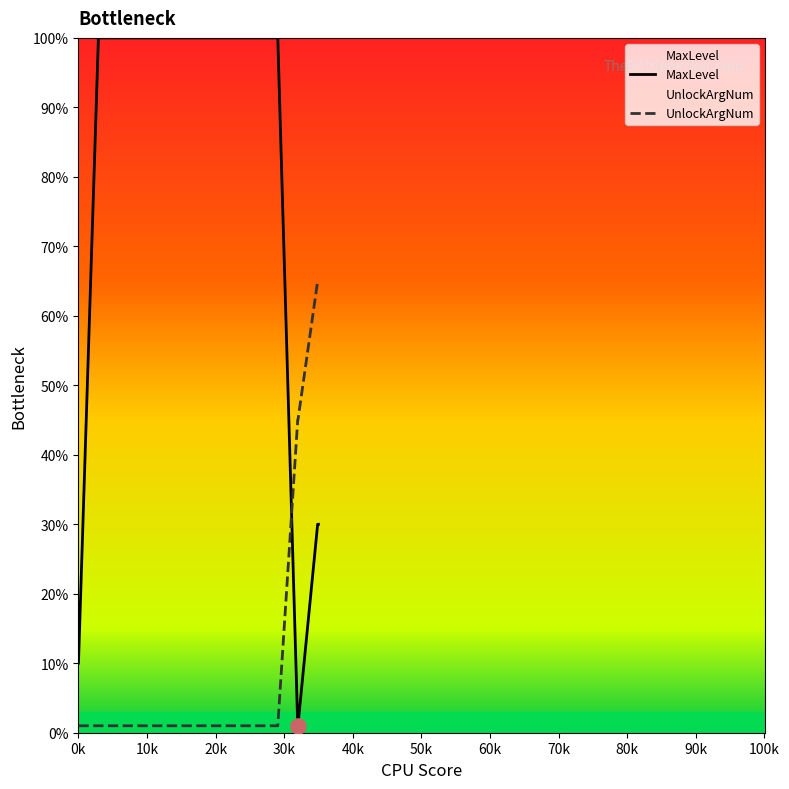

At how many categories does at least one series exceed 66?

5